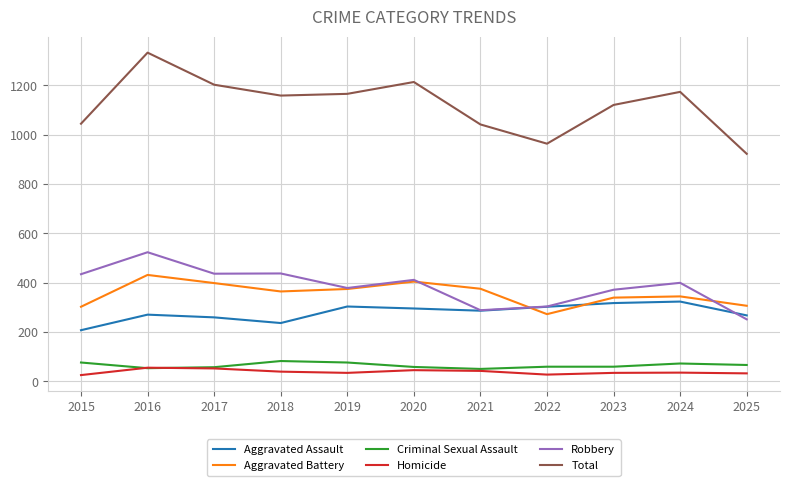

What is the difference between the maximum and minimum values in the Robbery series?

272